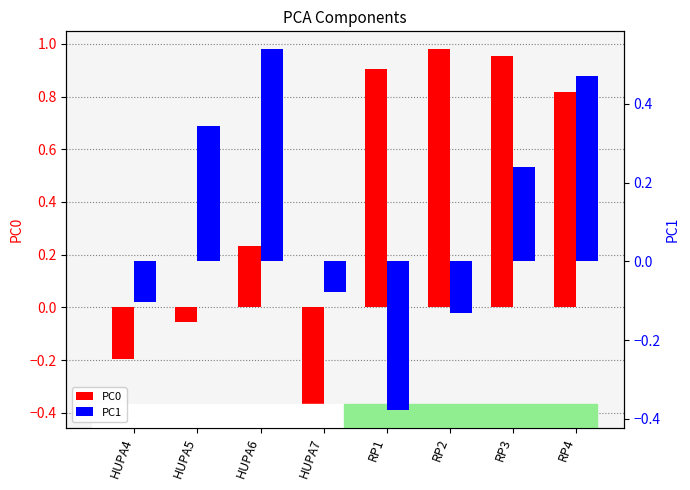

What is the difference between the PC0 values at RP4 and HUPA7?

1.2